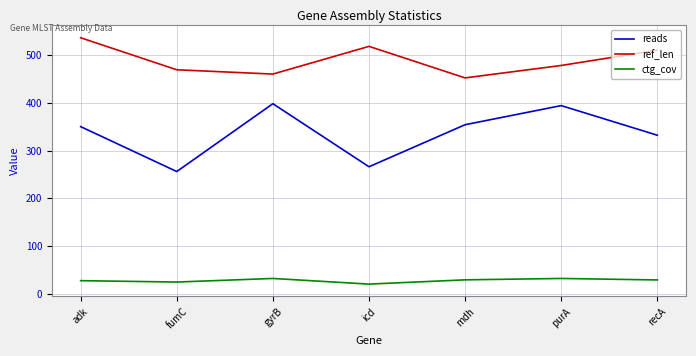

List the series in order of their peak value, lowest first.

ctg_cov, reads, ref_len